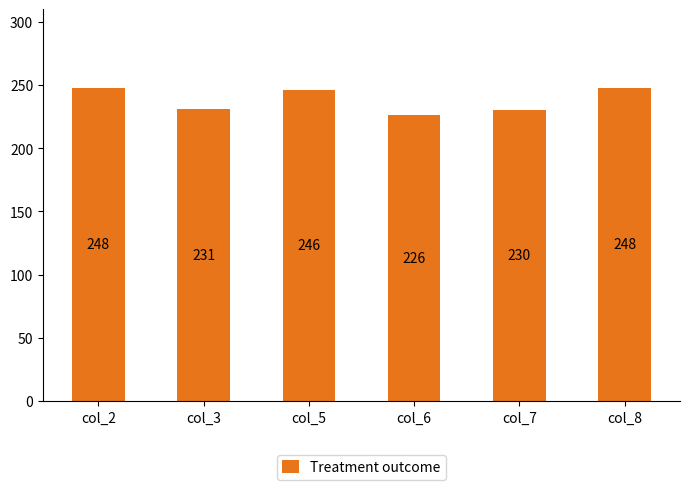

Reading left to right, extract all data points from this chart.

248	231	246	226	230	248